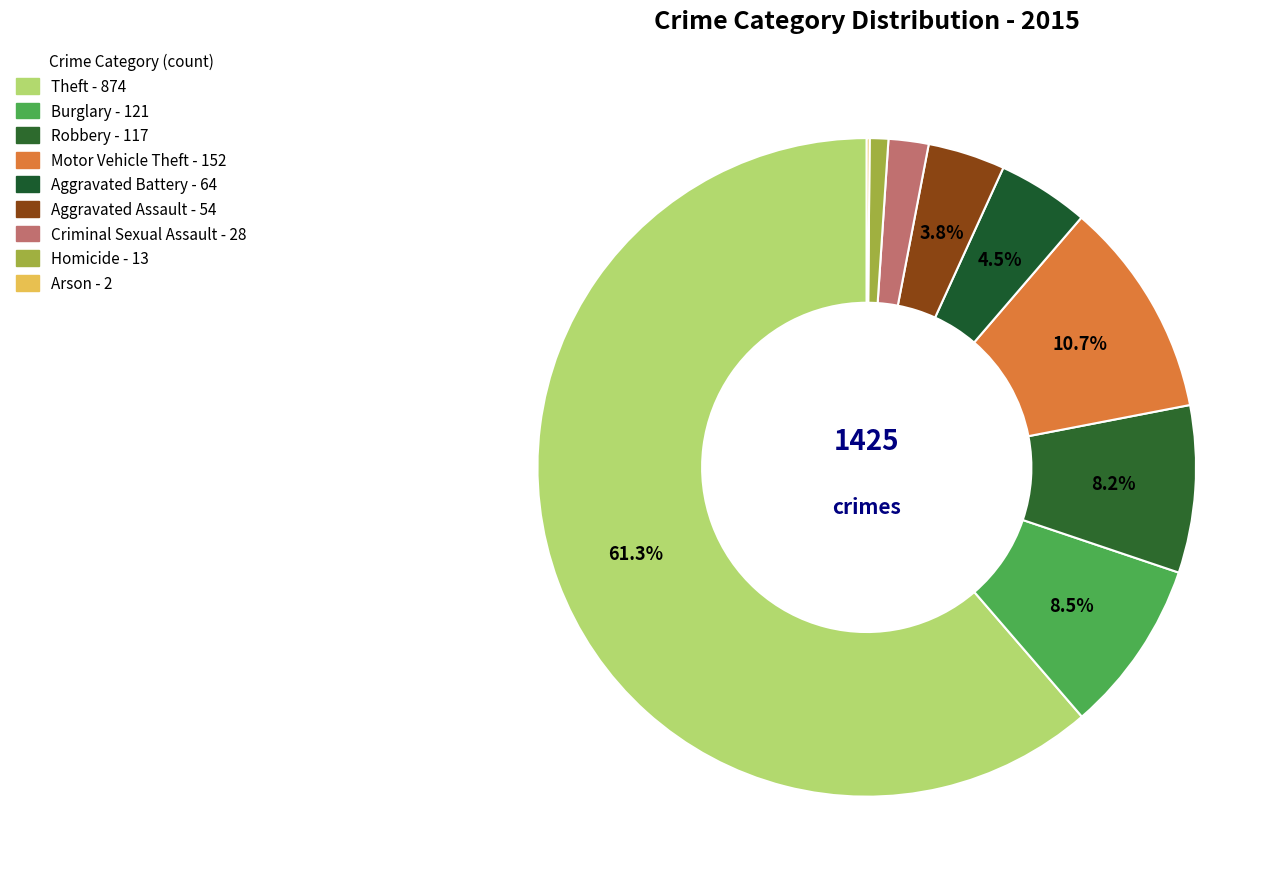

Count the number of slices in the pie.

9